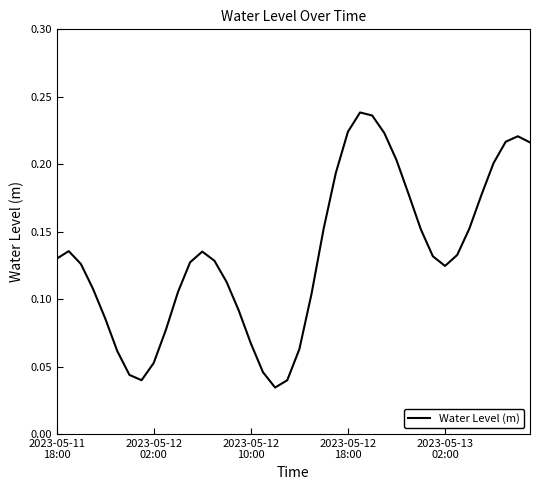

How many lines are shown in the chart?

1